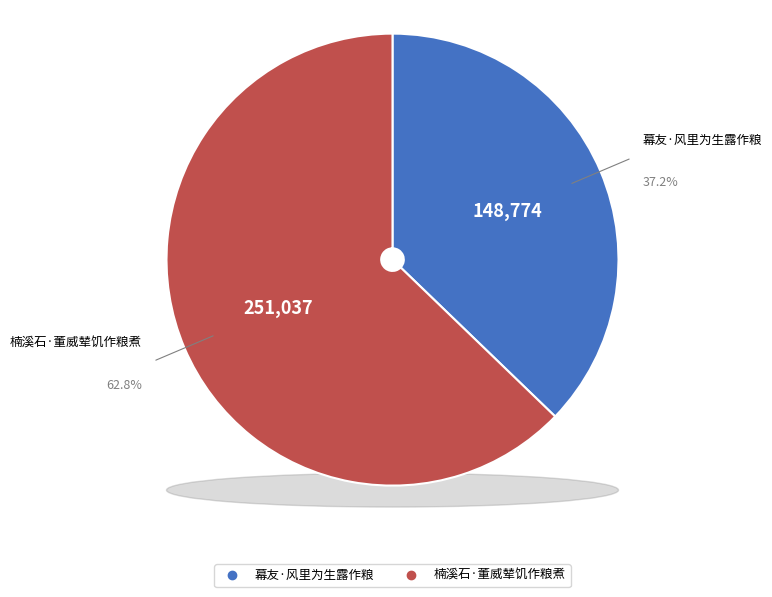

To the nearest percent, what is the combined percentage of 幕友·风里为生露作粮 and 楠溪石·董威辇饥作粮煮?

100%